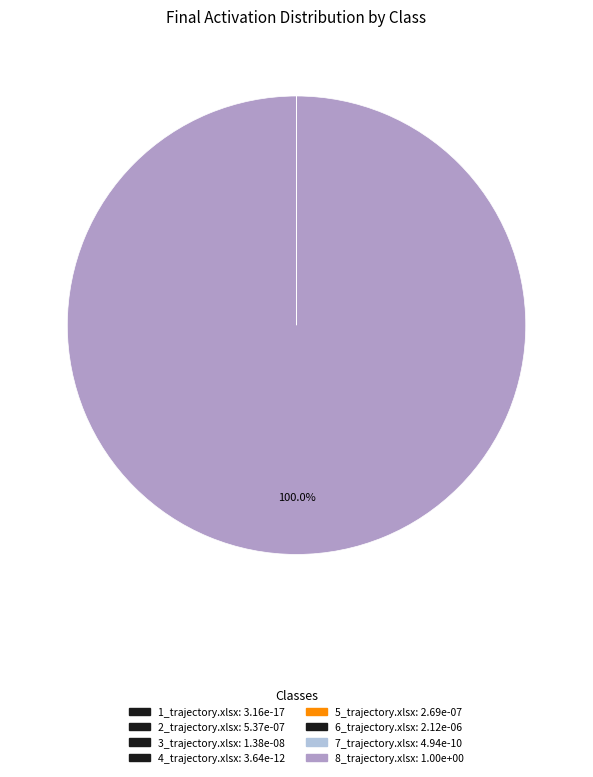

True or false: 6_trajectory.xlsx accounts for 7% of the total.

False